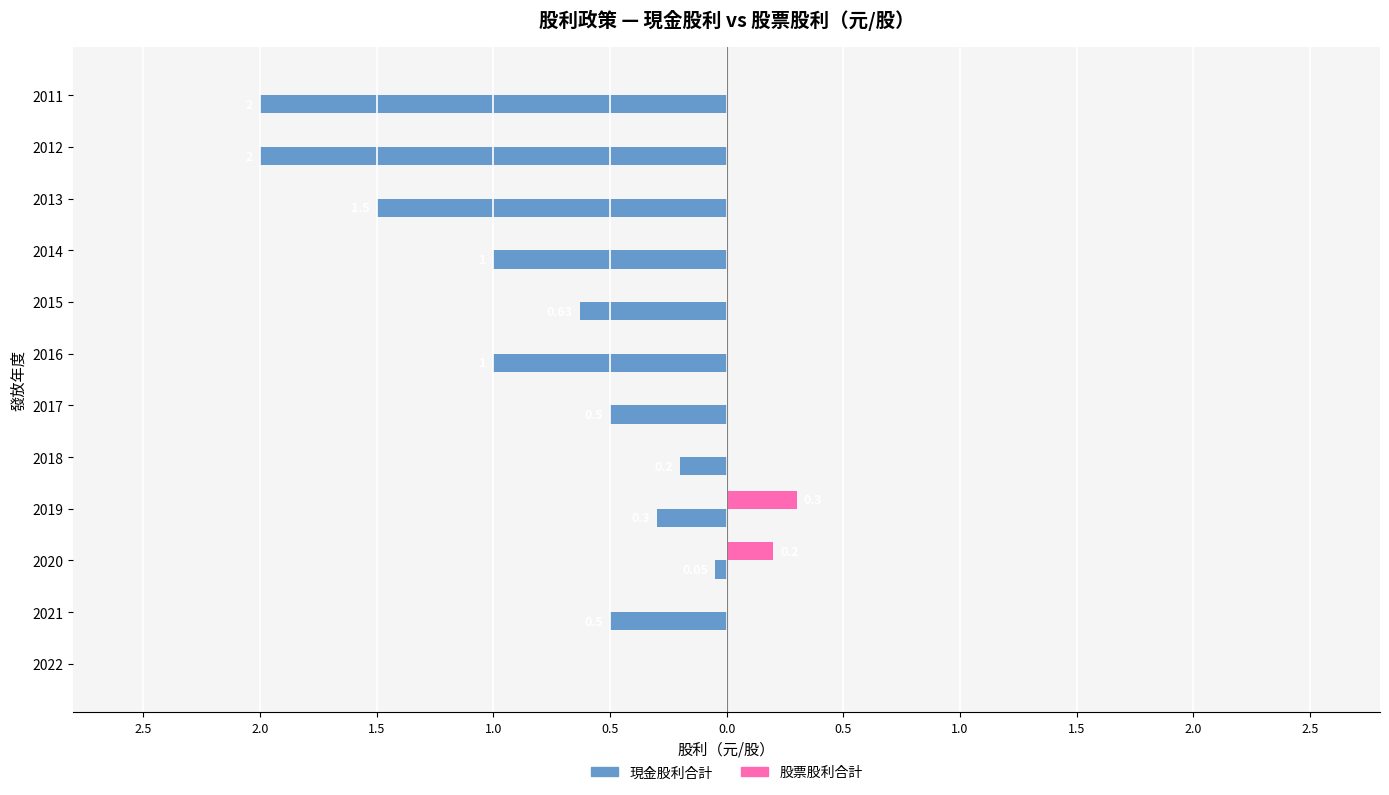

What is the difference between the second highest and second lowest values in the 股票股利合計 series?

0.2